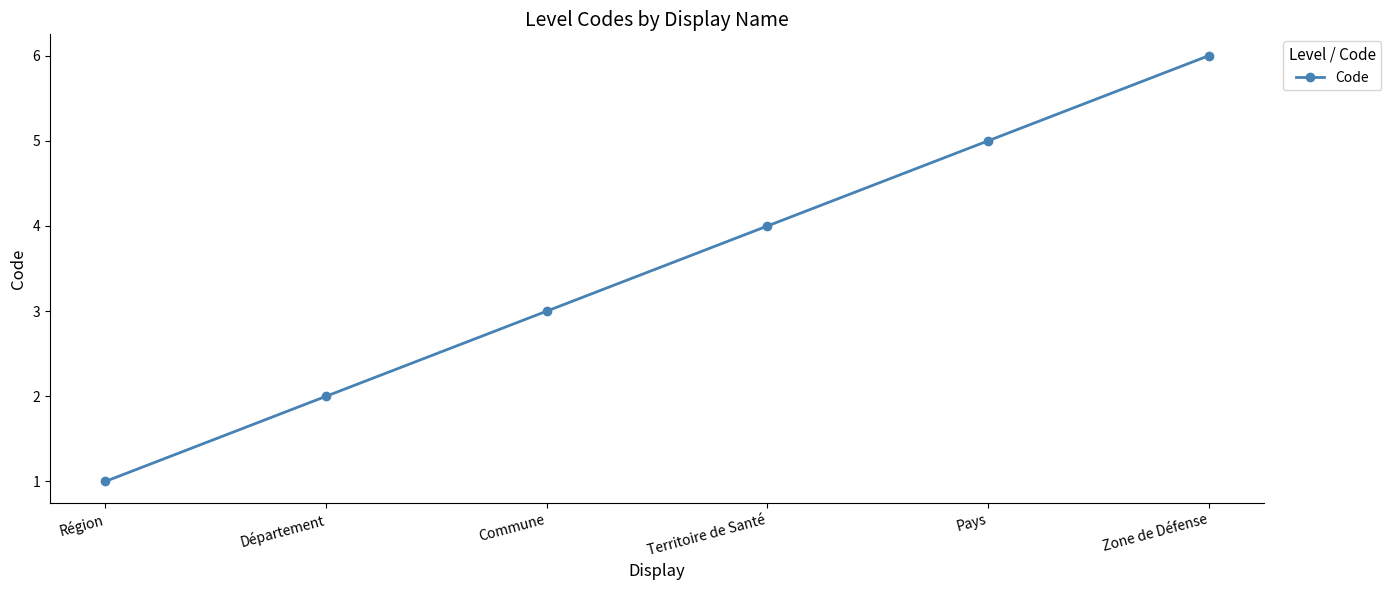

What is the maximum value shown in the chart?

6